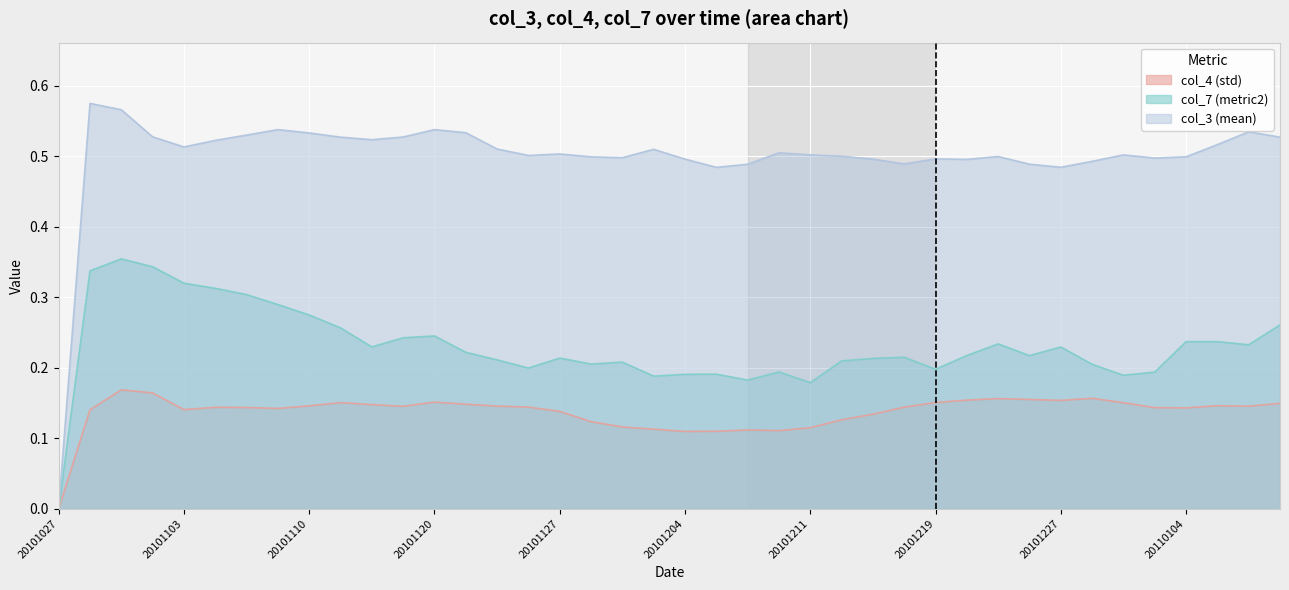

Reading left to right, what are all the values shown in this chart?

col_4 (std): 20101027=0.0	20101029=0.1	20101030=0.2	20101102=0.2	20101103=0.1	20101105=0.1	20101107=0.1	20101108=0.1	20101110=0.1	20101112=0.2	20101114=0.1	20101116=0.1	20101120=0.2	20101122=0.1	20101123=0.1	20101125=0.1	20101127=0.1	20101128=0.1	20101201=0.1	20101203=0.1	20101204=0.1	20101206=0.1	20101207=0.1	20101210=0.1	20101211=0.1	20101214=0.1	20101216=0.1	20101217=0.1	20101219=0.2	20101220=0.2	20101222=0.2	20101226=0.2	20101227=0.2	20101229=0.2	20101231=0.2	20110102=0.1	20110104=0.1	20110105=0.1	20110108=0.1	20110112=0.1
col_7 (metric2): 20101027=0.0	20101029=0.3	20101030=0.4	20101102=0.3	20101103=0.3	20101105=0.3	20101107=0.3	20101108=0.3	20101110=0.3	20101112=0.3	20101114=0.2	20101116=0.2	20101120=0.2	20101122=0.2	20101123=0.2	20101125=0.2	20101127=0.2	20101128=0.2	20101201=0.2	20101203=0.2	20101204=0.2	20101206=0.2	20101207=0.2	20101210=0.2	20101211=0.2	20101214=0.2	20101216=0.2	20101217=0.2	20101219=0.2	20101220=0.2	20101222=0.2	20101226=0.2	20101227=0.2	20101229=0.2	20101231=0.2	20110102=0.2	20110104=0.2	20110105=0.2	20110108=0.2	20110112=0.3
col_3 (mean): 20101027=0.0	20101029=0.6	20101030=0.6	20101102=0.5	20101103=0.5	20101105=0.5	20101107=0.5	20101108=0.5	20101110=0.5	20101112=0.5	20101114=0.5	20101116=0.5	20101120=0.5	20101122=0.5	20101123=0.5	20101125=0.5	20101127=0.5	20101128=0.5	20101201=0.5	20101203=0.5	20101204=0.5	20101206=0.5	20101207=0.5	20101210=0.5	20101211=0.5	20101214=0.5	20101216=0.5	20101217=0.5	20101219=0.5	20101220=0.5	20101222=0.5	20101226=0.5	20101227=0.5	20101229=0.5	20101231=0.5	20110102=0.5	20110104=0.5	20110105=0.5	20110108=0.5	20110112=0.5